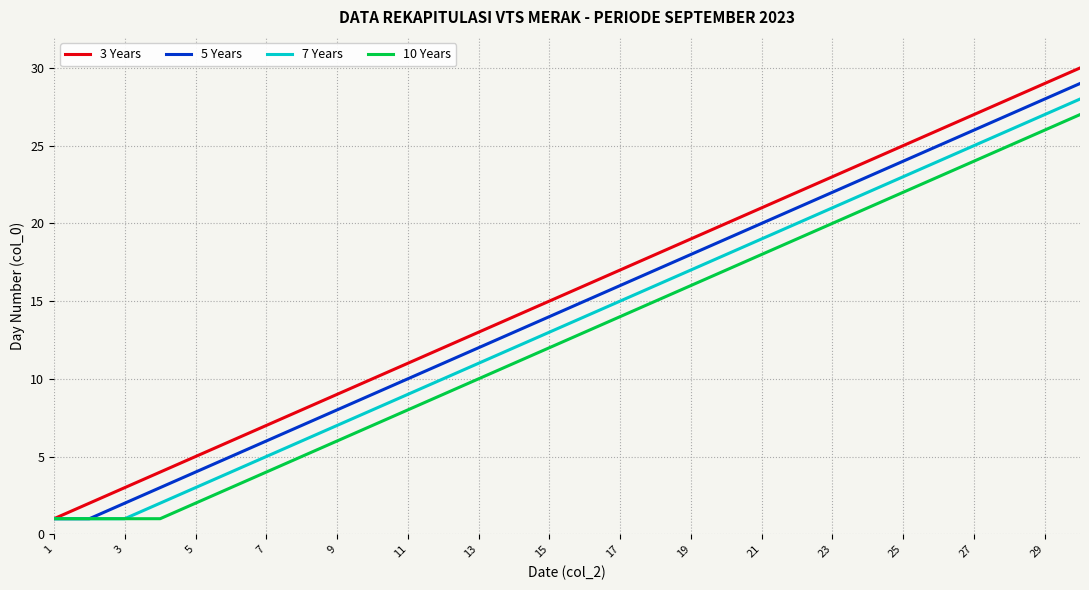

What is the greatest value displayed?

30